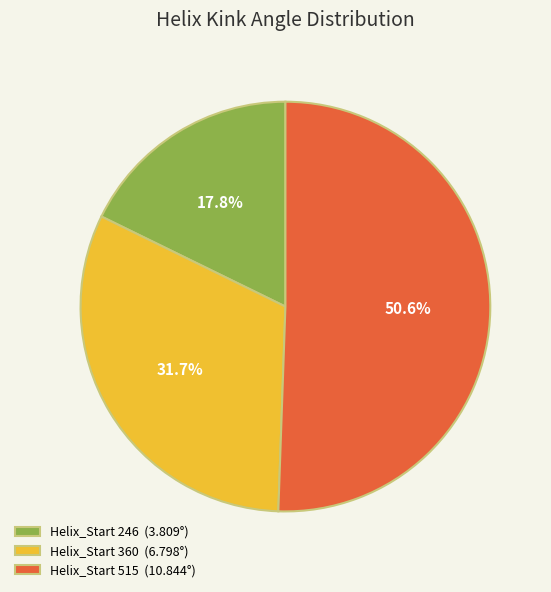

What is the ratio of the value at Helix_Start 246 (3.809°) to the value at Helix_Start 360 (6.798°)?

0.6